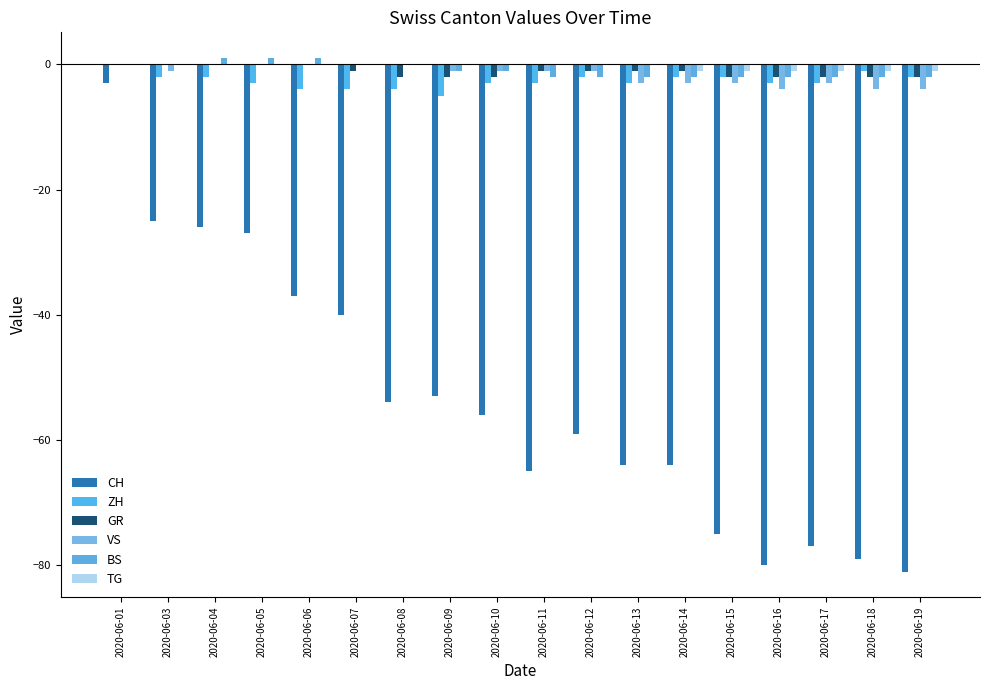

The TG series shows 0 at 2020-06-06. True or false?

True